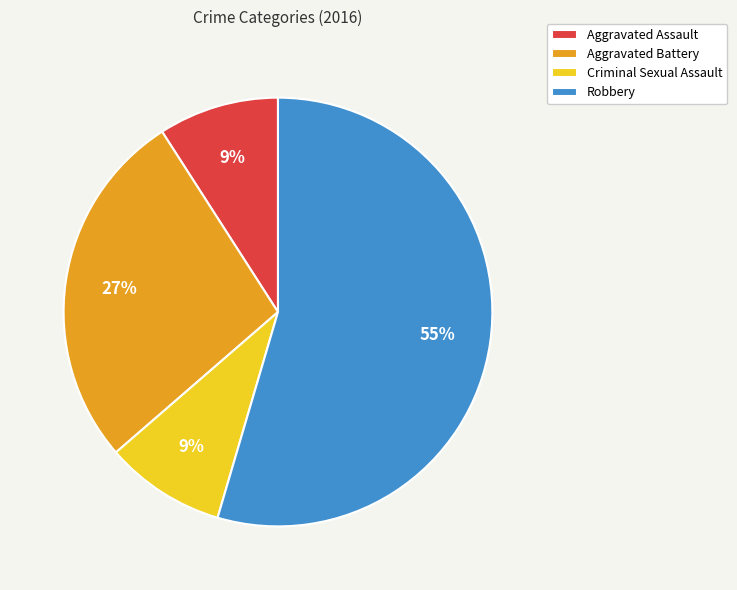

Does Robbery account for over 50% of the chart?

Yes